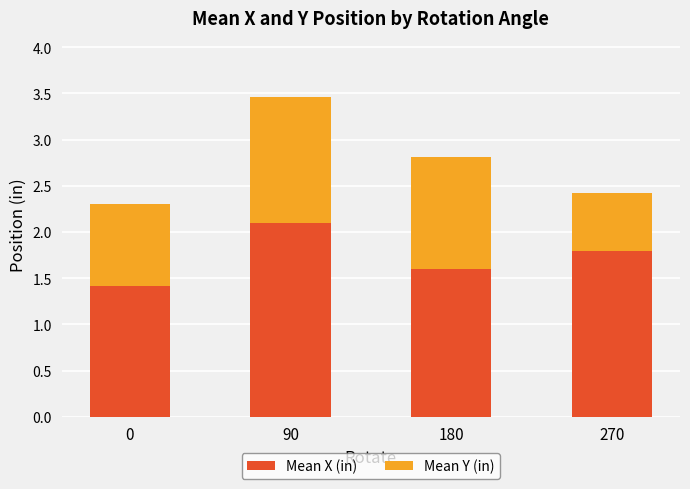

How many bars are there in total?

4